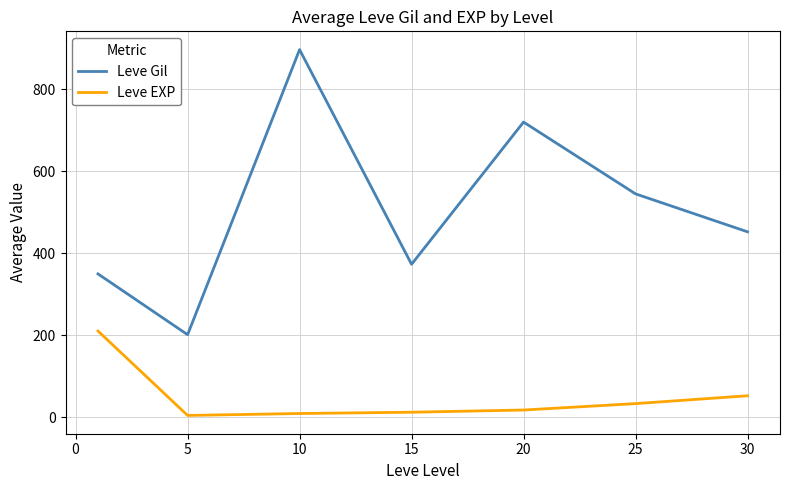

What is the lowest value of the Leve Gil series?

201.7